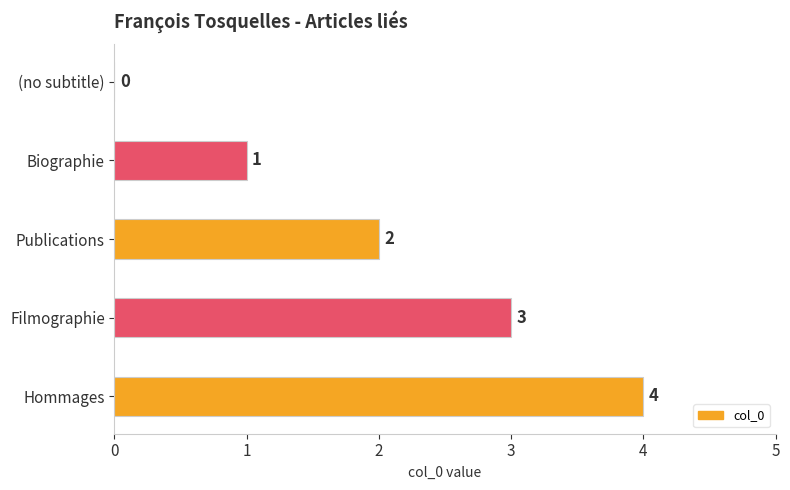

What is the ratio of the value at Filmographie to the value at Publications?

1.5